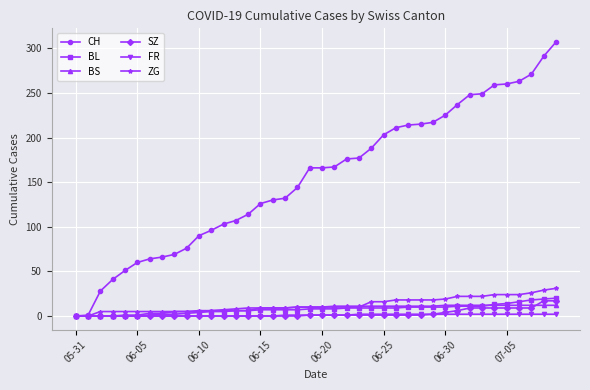

Which series has the widest spread of values?

CH